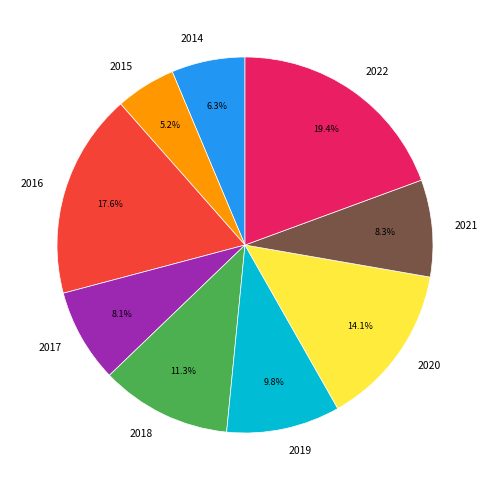

To the nearest percent, what is the difference between the largest and smallest slice percentages?

14%